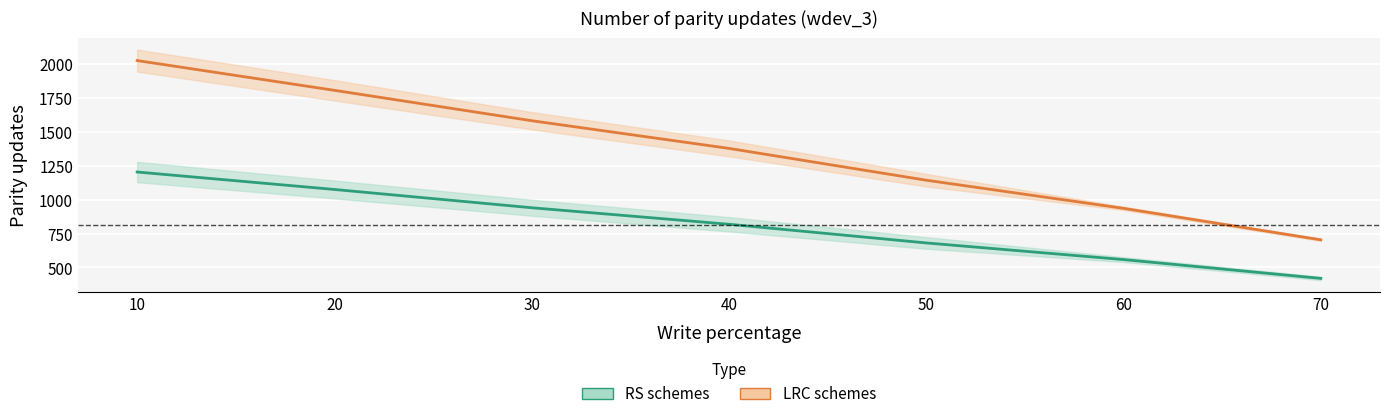

What is the average value of the caso/bso-rs (wdev_3) series?

814.1